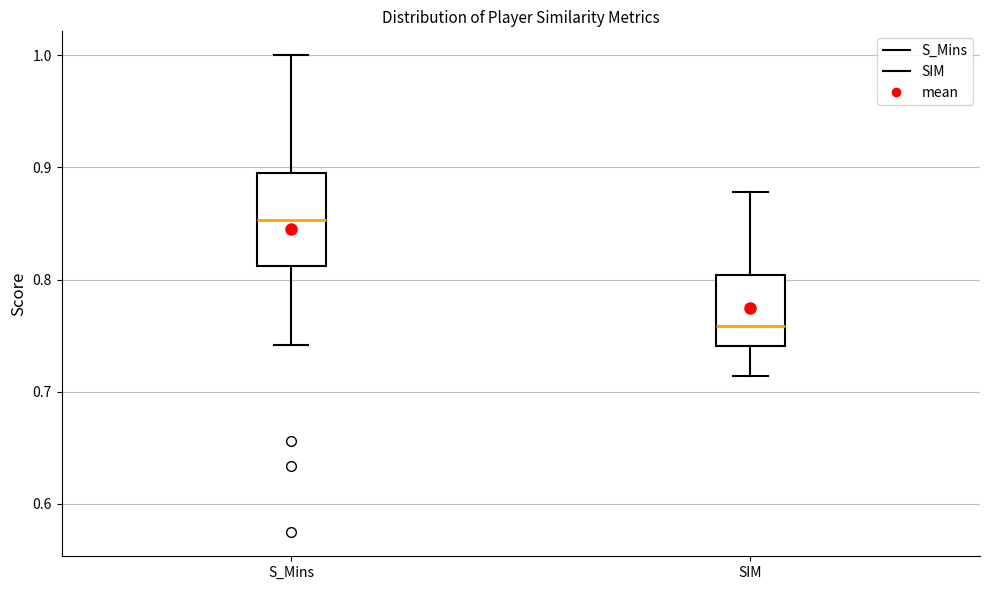

Comparing the boxes themselves (not the whiskers), which one is the tallest?

S_Mins